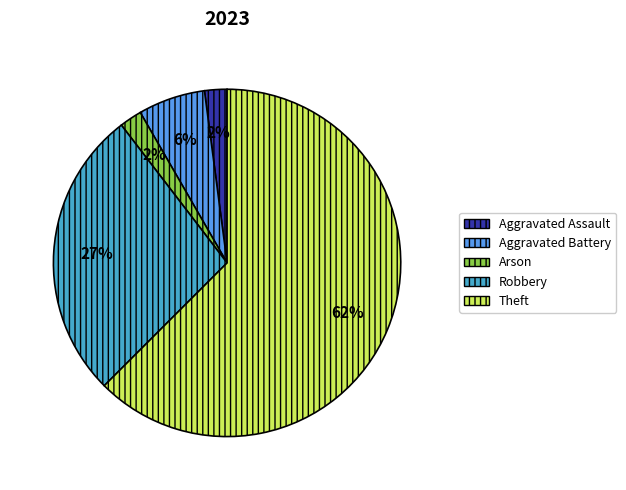

To the nearest percent, what is the combined percentage of Theft and Aggravated Battery?

69%